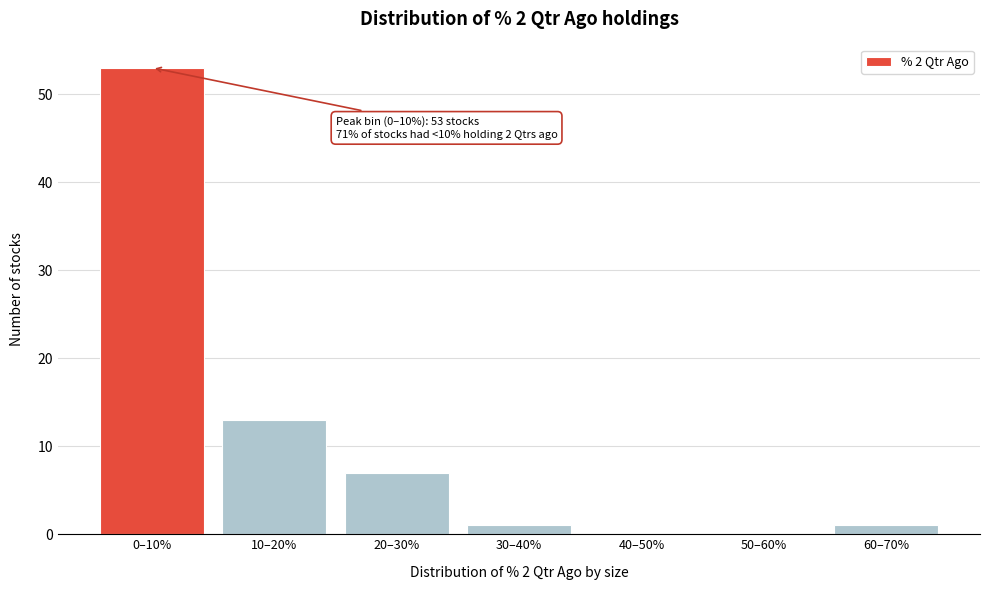

Reading left to right, list all the values displayed in this chart.

0–10%=53	10–20%=13	20–30%=7	30–40%=1	40–50%=0	50–60%=0	60–70%=1